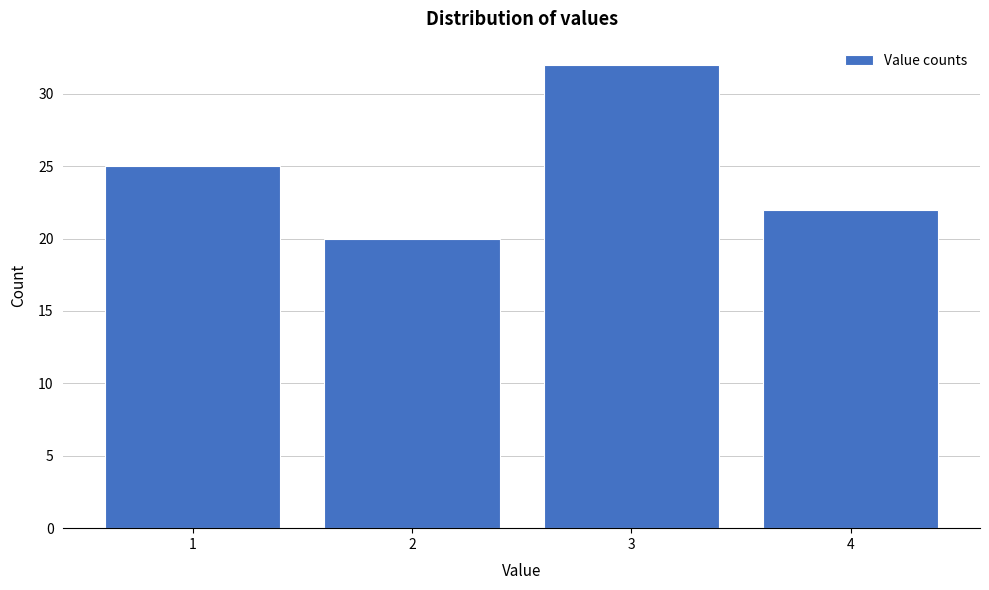

Reading left to right, list every bar in this chart as the range it spans on the x-axis followed by its height. The values are not printed on the chart, so give them approximately, as read against the axis.

0.5 to 1.5: 25
1.5 to 2.5: 20
2.5 to 3.5: 32
3.5 to 4.5: 22